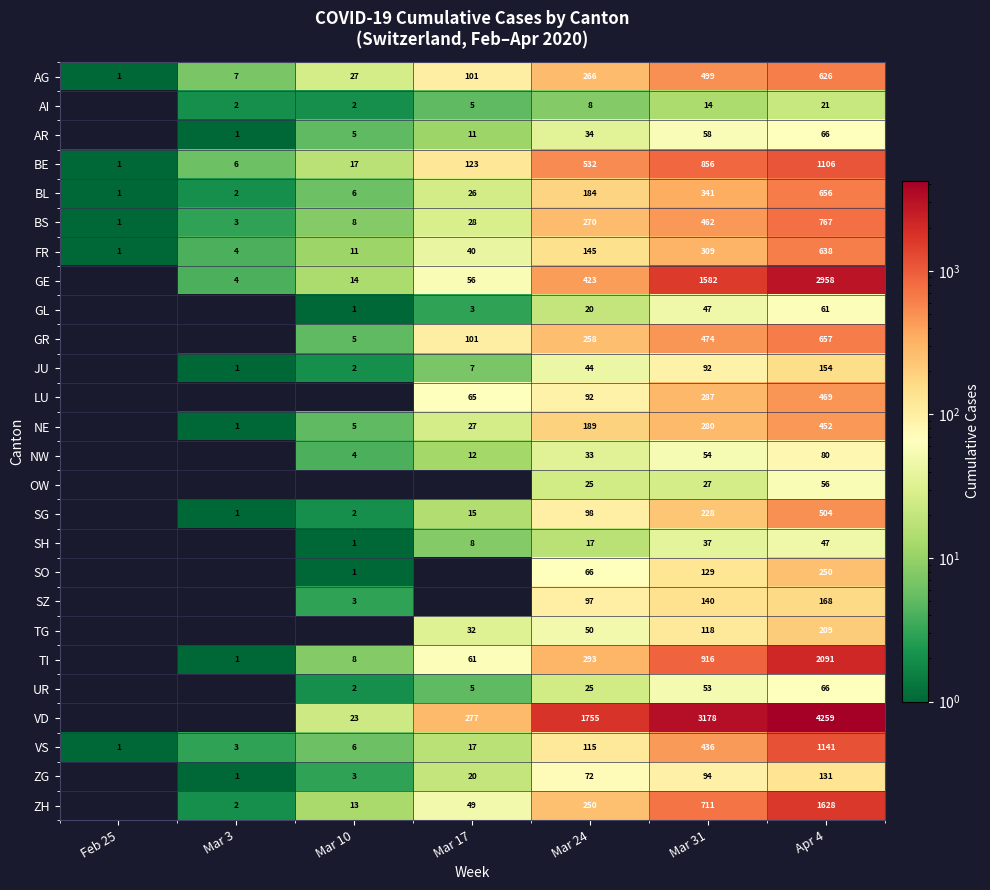

Between Mar 31 and Mar 10, which is larger?

Mar 31